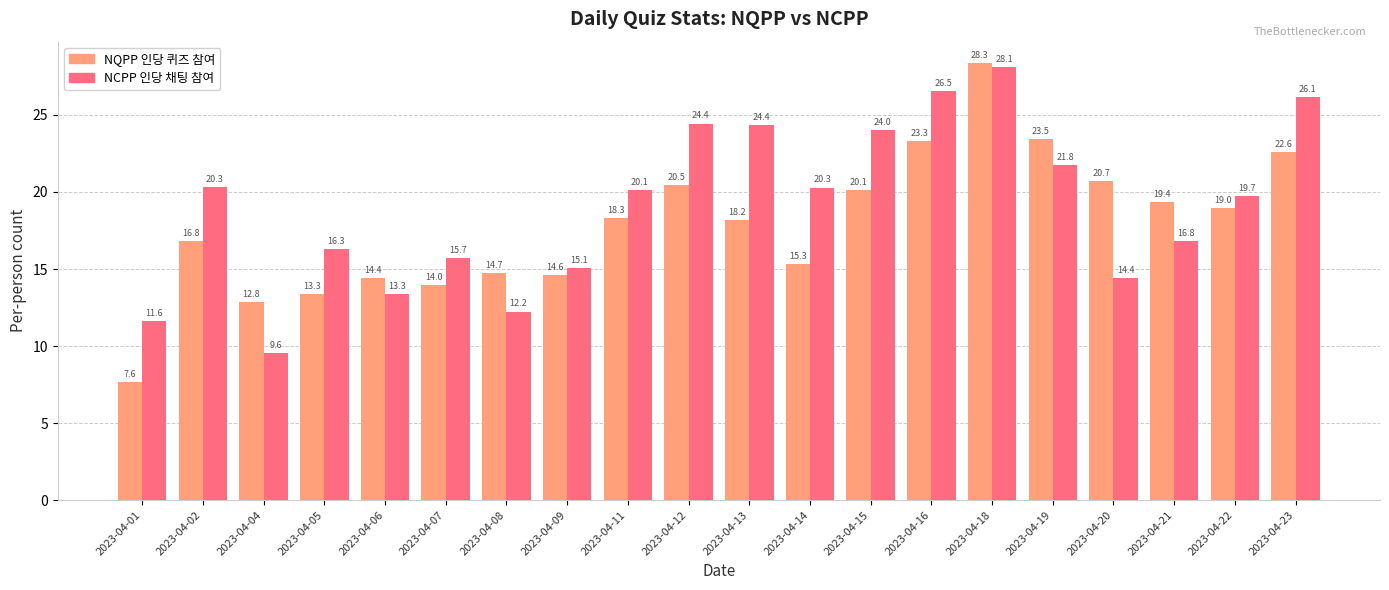

What is the maximum value shown in the chart?

28.3